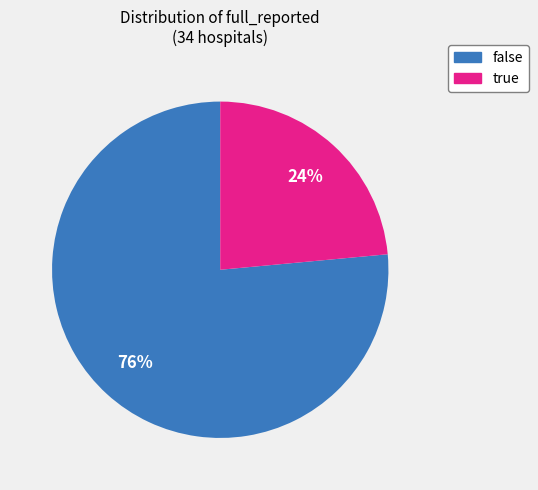

Does false represent more than half of the total?

Yes